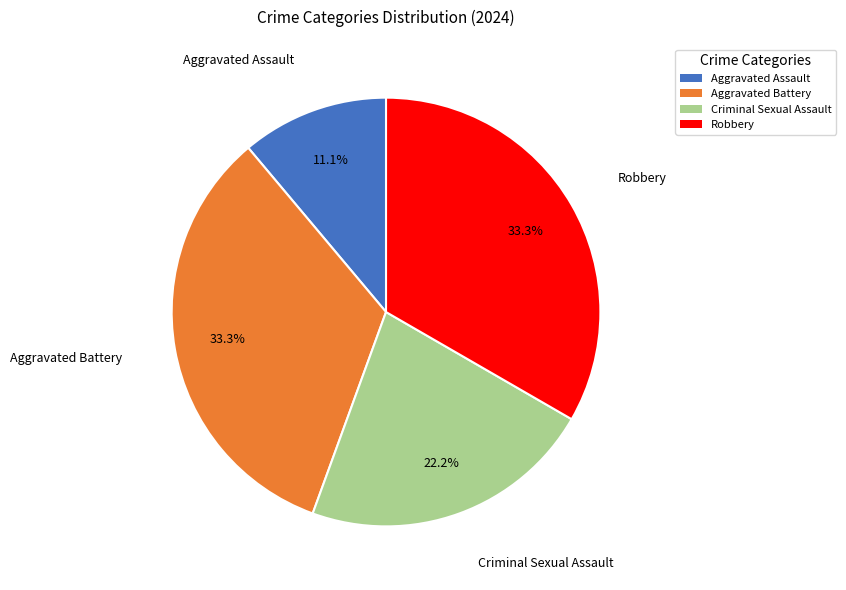

What percentage do Aggravated Battery and Aggravated Assault together represent?

44.4%